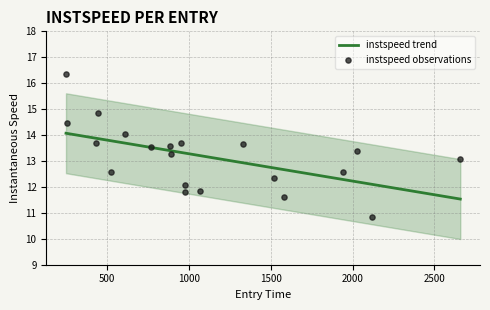

What is the ratio of the value at 2259.0 to the value at 328.0?

0.9